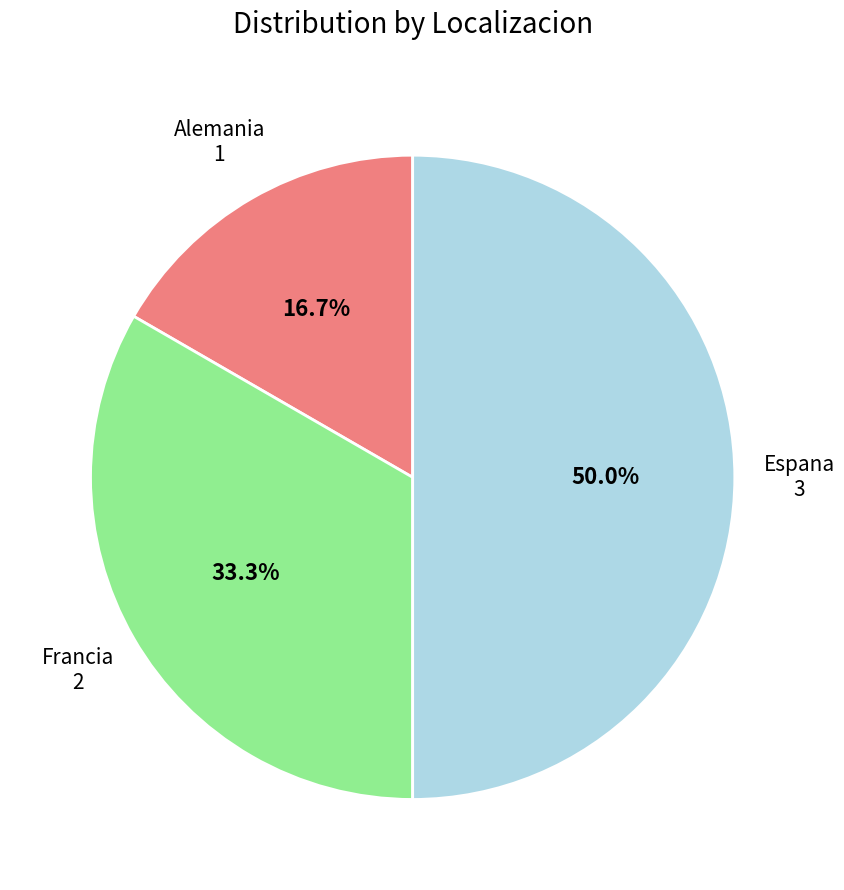

Which category has the smallest portion of the pie?

Alemania